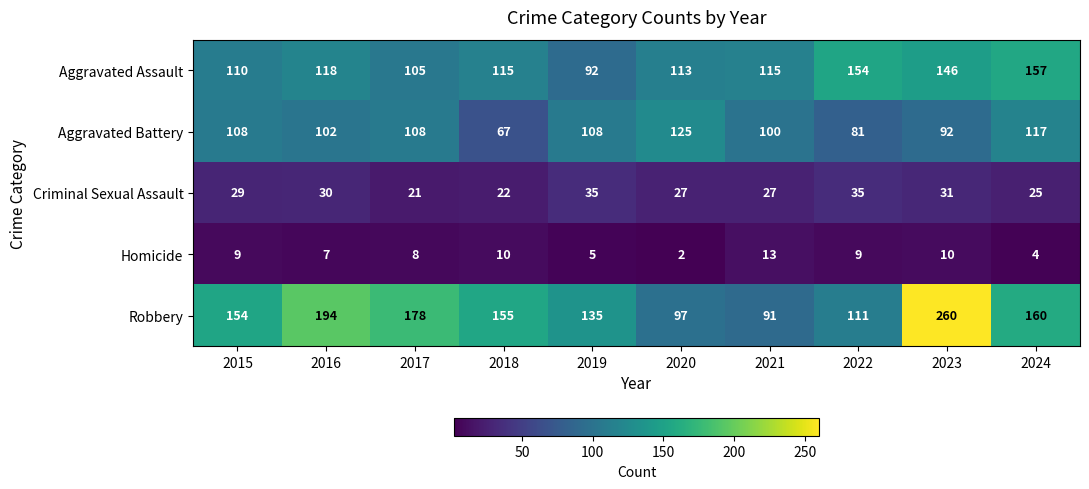

Rank the series at 2023 from lowest to highest value.

Homicide, Criminal Sexual Assault, Aggravated Battery, Aggravated Assault, Robbery